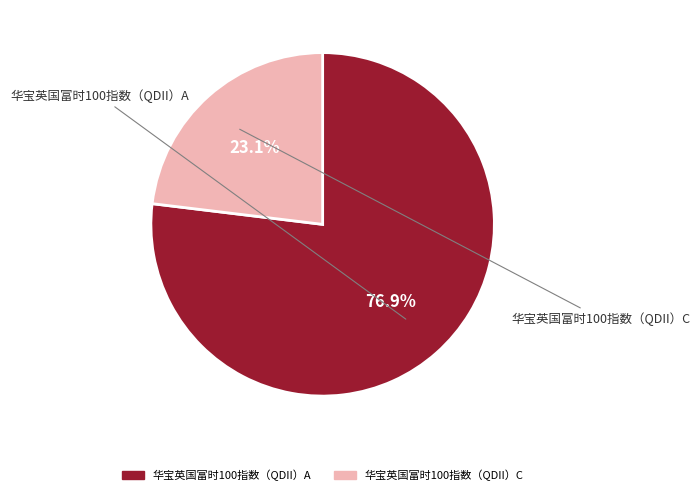

Is it true that 华宝英国富时100指数（QDII）C is 23% of the pie?

True